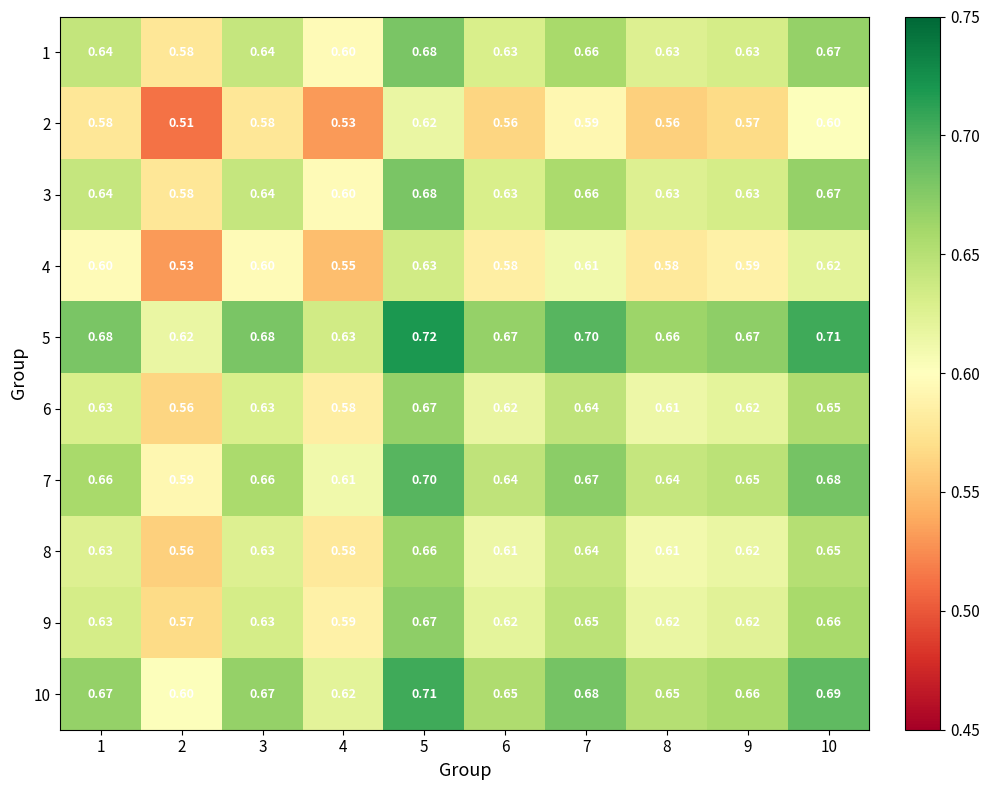

At which category does the chart reach its minimum across all series?

2